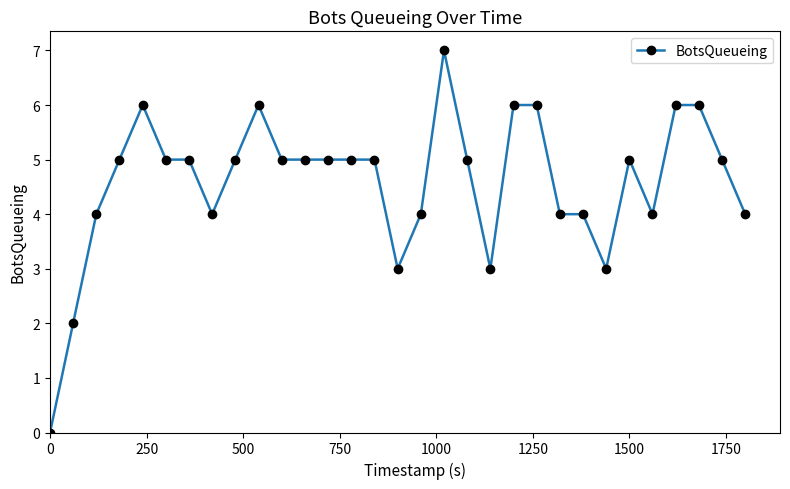

Count the values in the range 4 to 5.

19